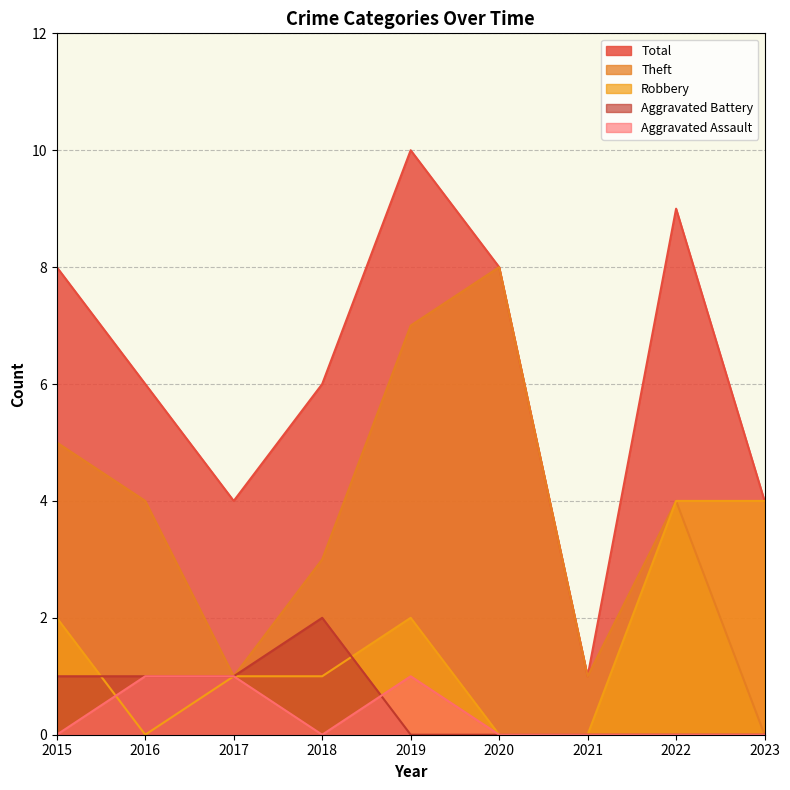

At which label does Total reach its peak?

2019